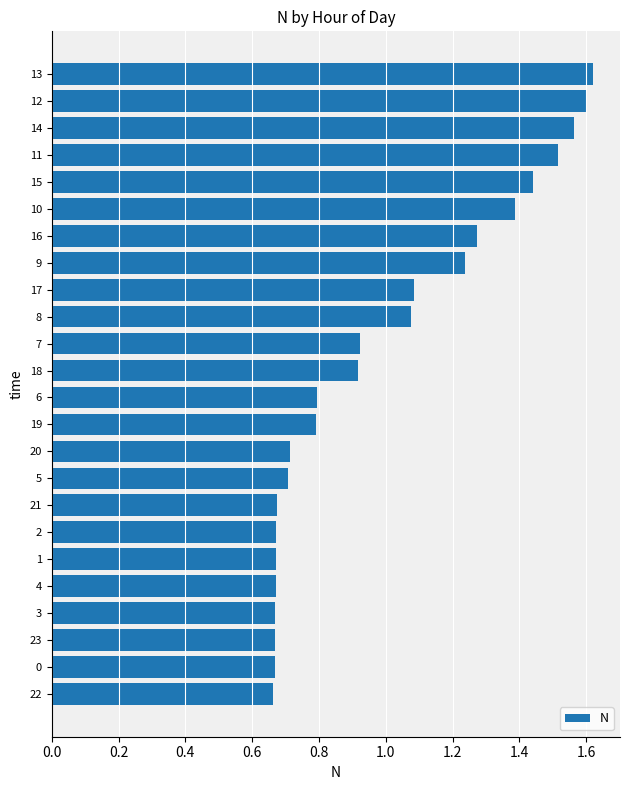

Between 9 and 23, which is larger?

9